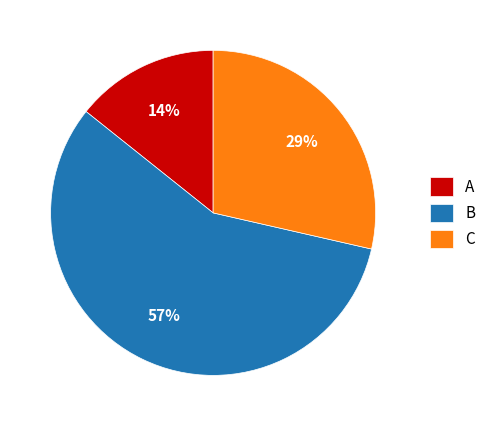

To the nearest percent, what is the average slice percentage?

33%